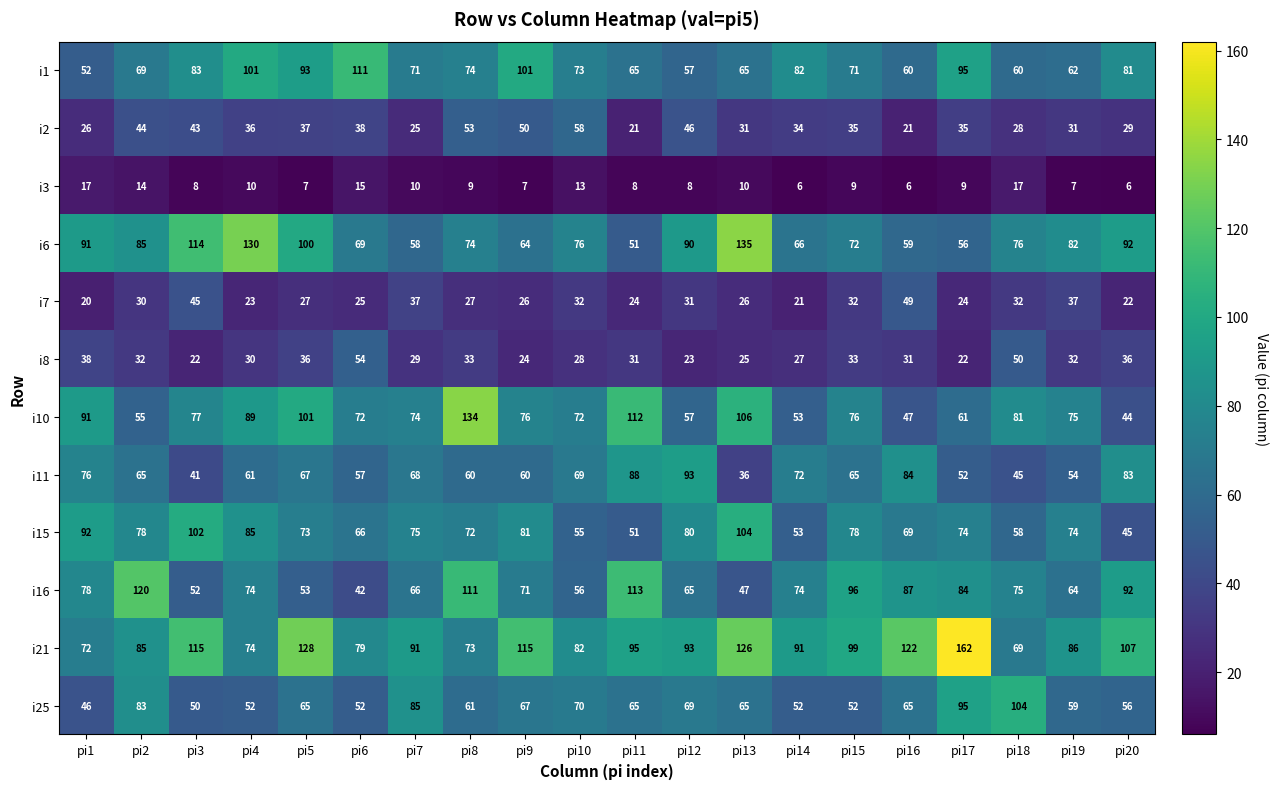

What is the difference between the i25 values at pi7 and pi17?

10